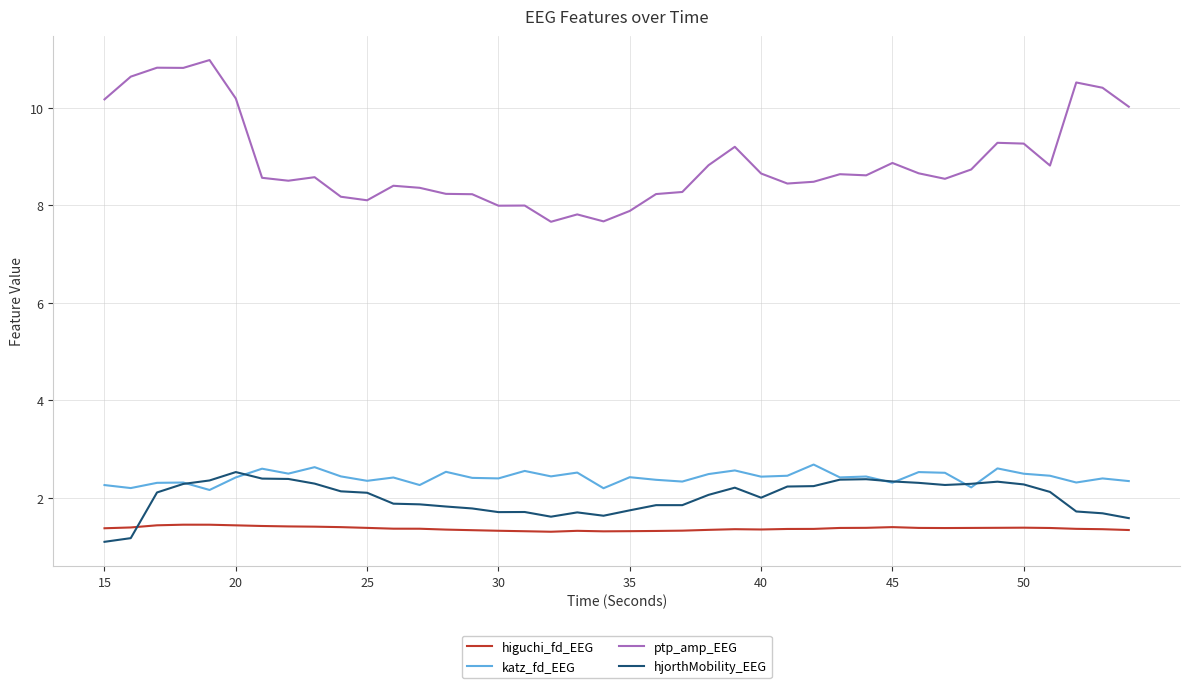

What are all the series names shown in the legend?

higuchi_fd_EEG, katz_fd_EEG, ptp_amp_EEG, hjorthMobility_EEG